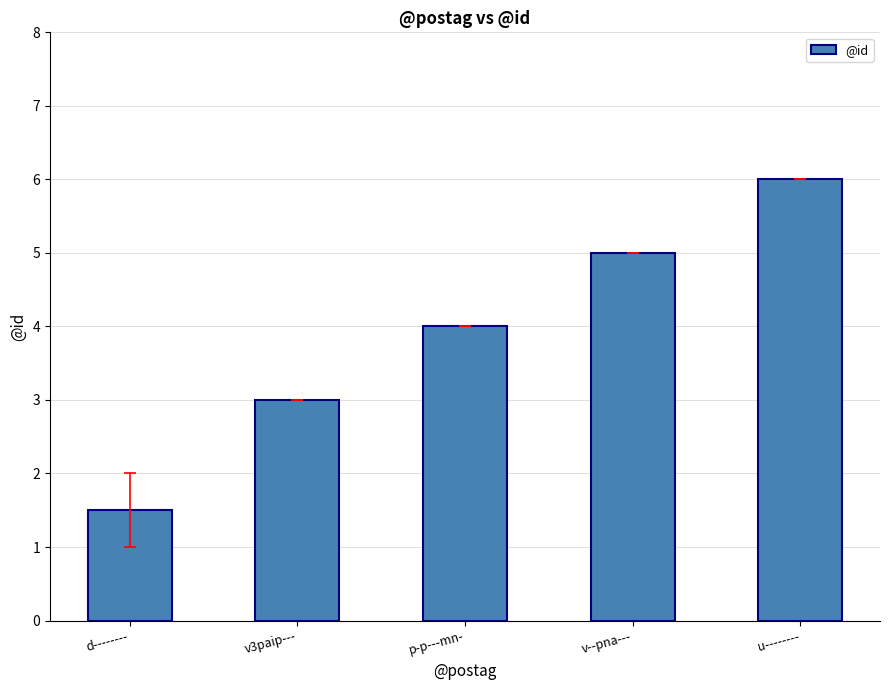

How many values are below 4?

2